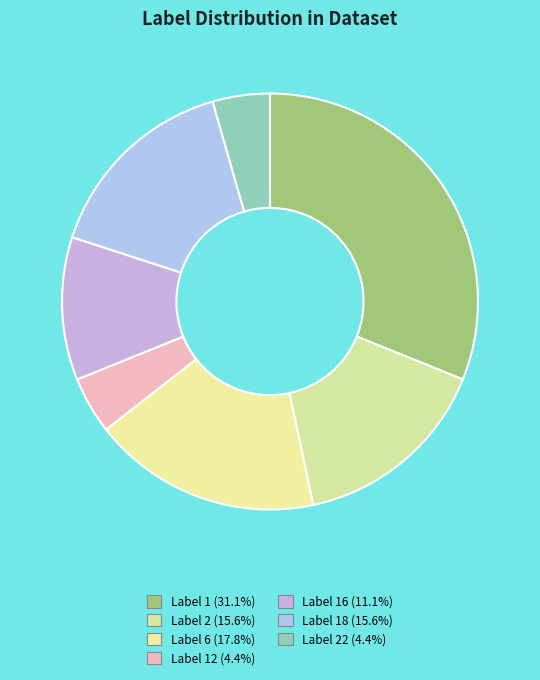

Count the number of slices in the pie.

7